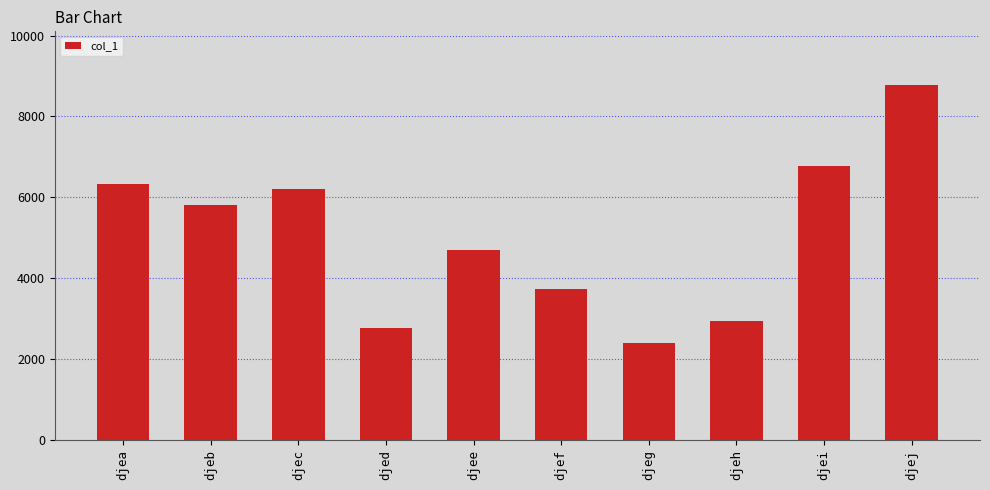

Rank the categories by value from highest to lowest.

djej, djei, djea, djec, djeb, djee, djef, djeh, djed, djeg